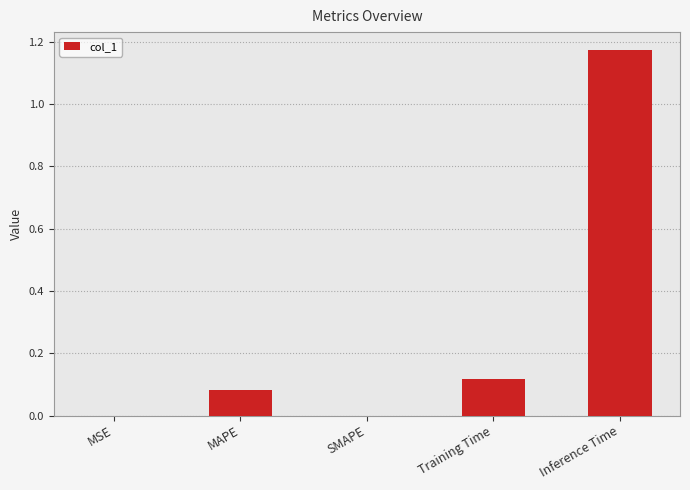

What is the sum of all values?

1.4